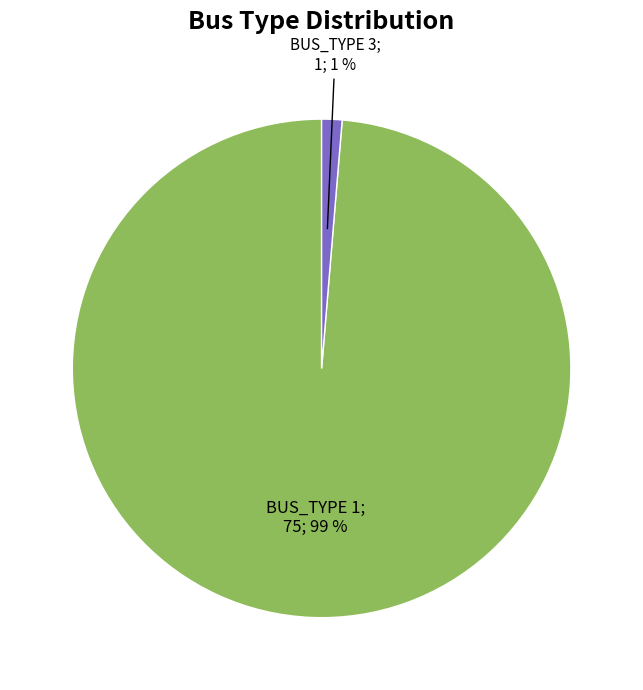

Does any single category account for the majority?

Yes